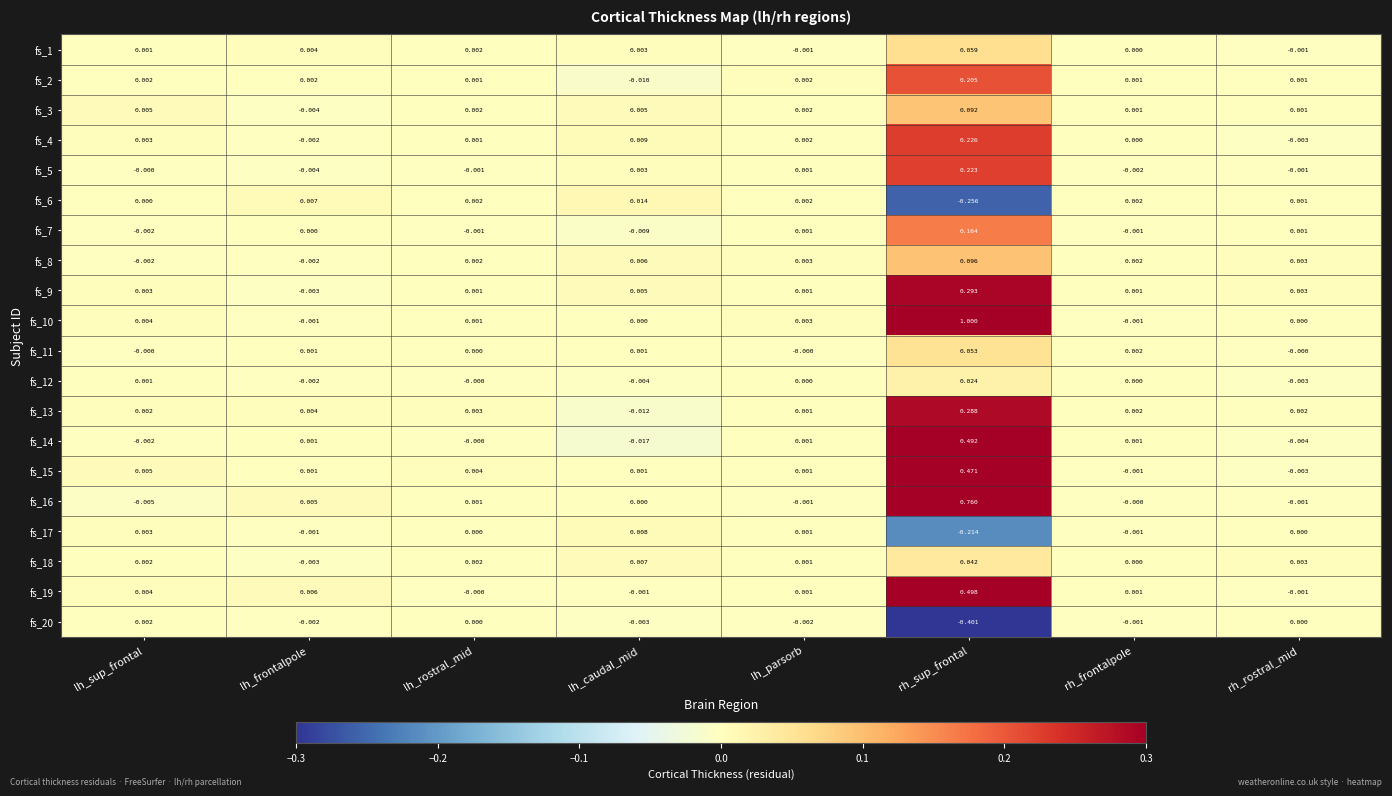

Where does the fs_14 series first go above 0?

lh_frontalpole